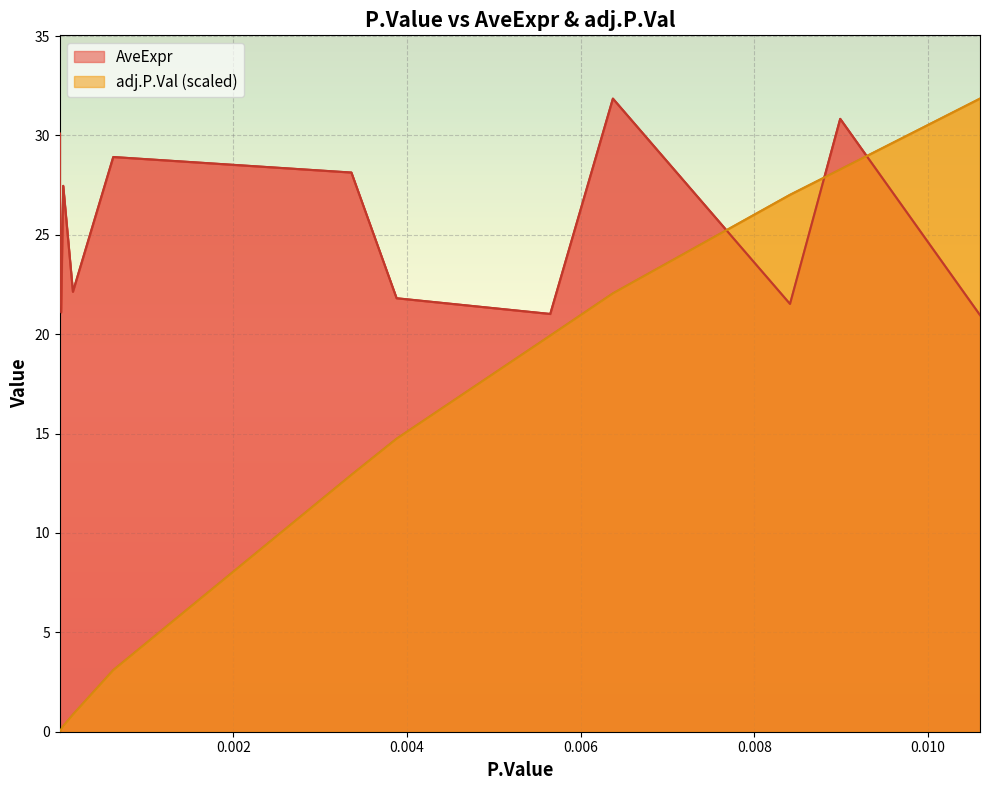

What is the greatest value displayed?

31.9